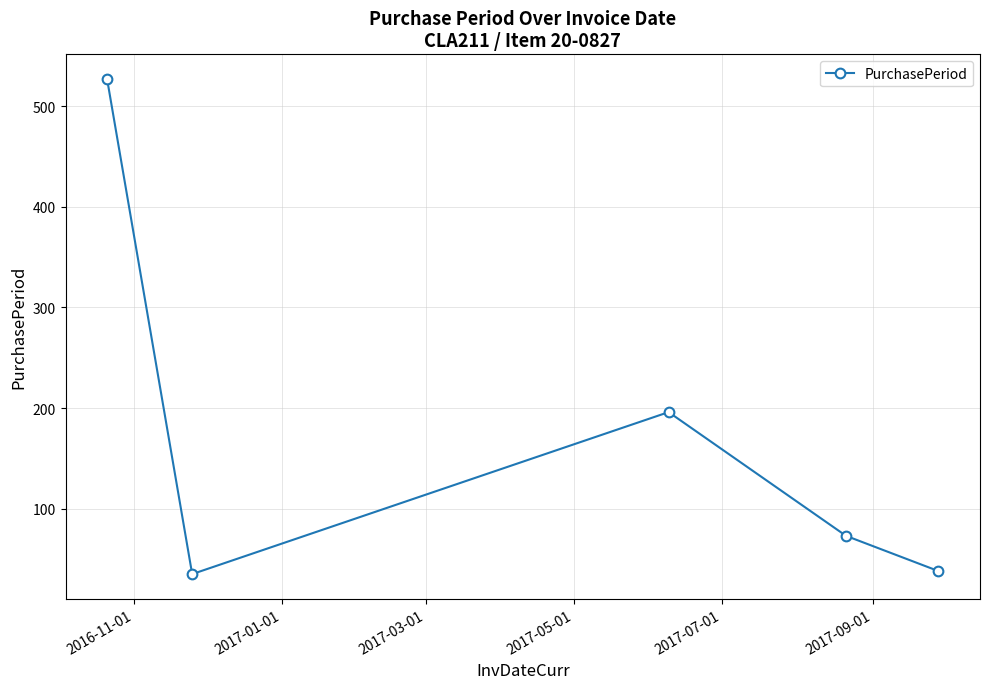

Reading right to left, transcribe all the data shown in this chart.

38	73	196	35	527